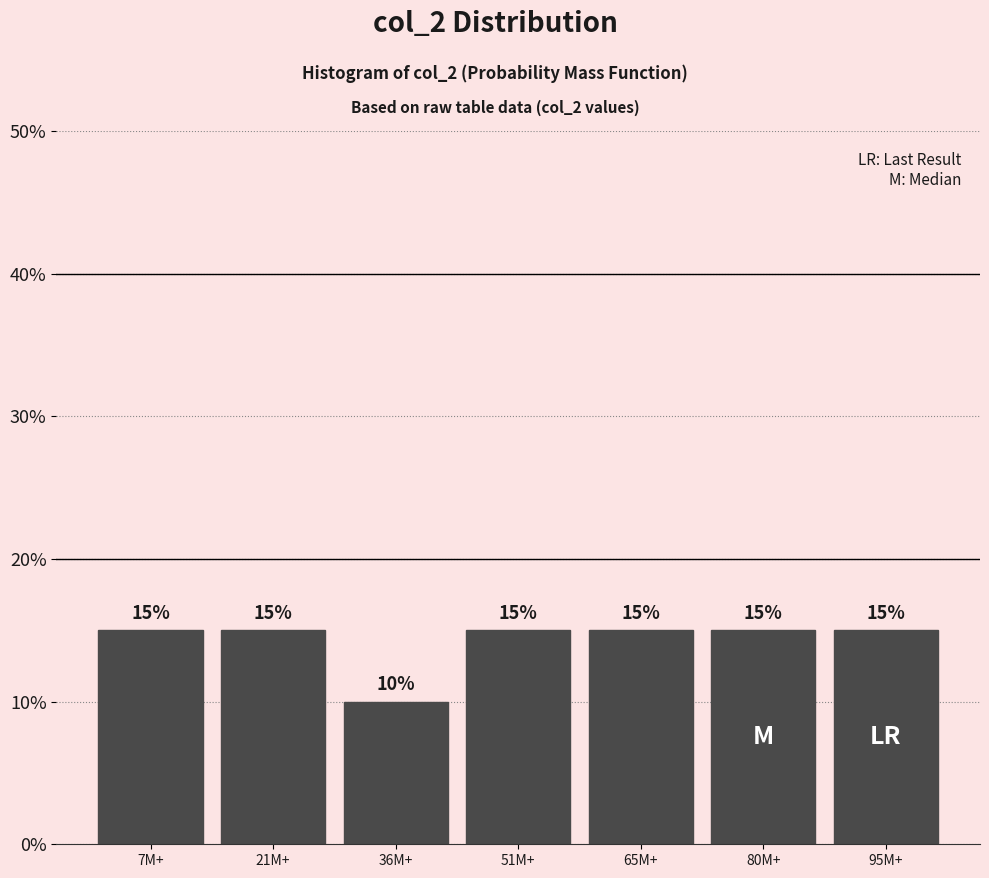

Reading left to right, list all the values displayed in this chart.

15	15	10	15	15	15	15